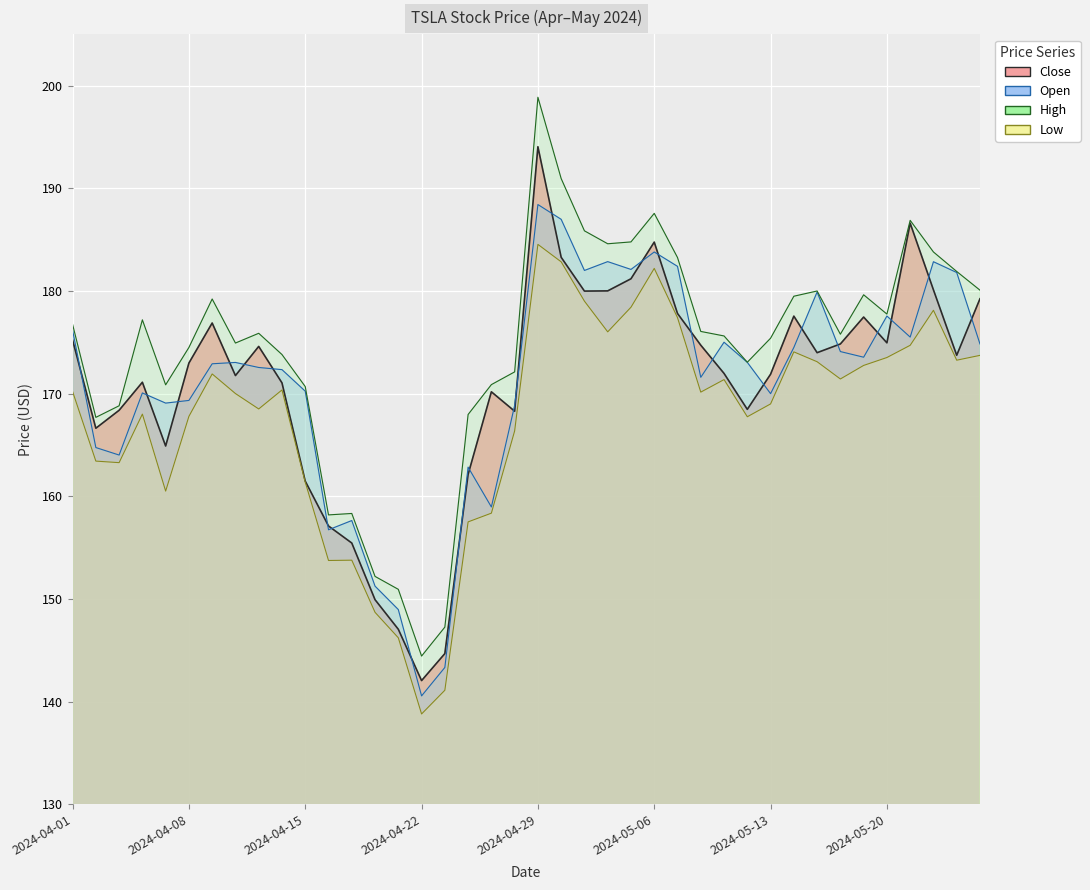

True or false: Low and High cross at least once.

False